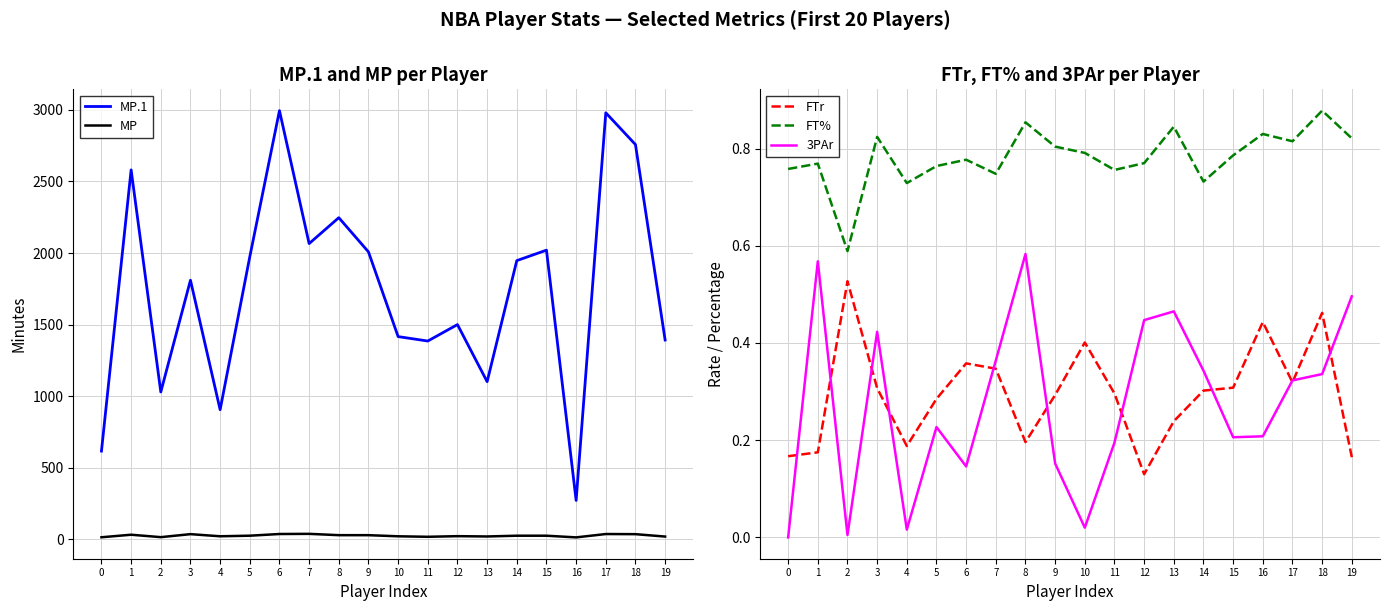

Where is the first local minimum for MP?

2